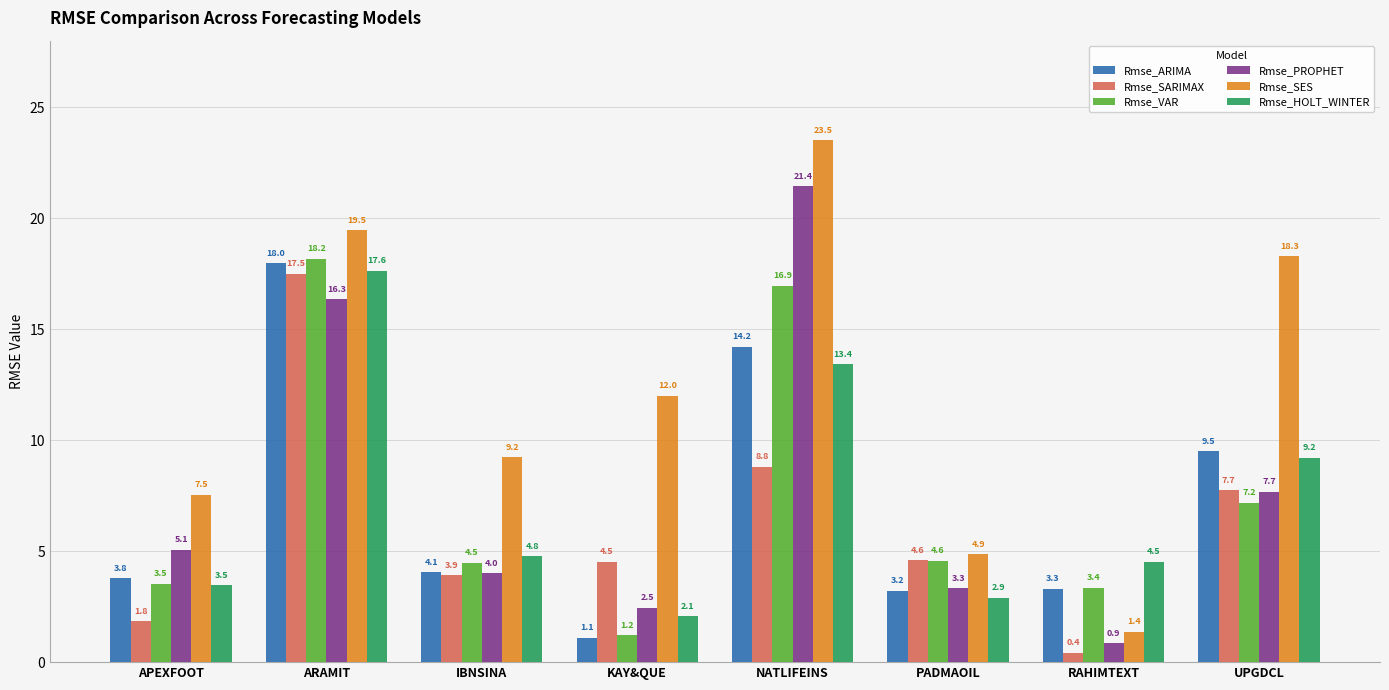

Reading right to left, transcribe all the data shown in this chart.

Rmse_ARIMA: 9.5	3.3	3.2	14.2	1.1	4.1	18.0	3.8
Rmse_SARIMAX: 7.7	0.4	4.6	8.8	4.5	3.9	17.5	1.8
Rmse_VAR: 7.2	3.4	4.6	16.9	1.2	4.5	18.2	3.5
Rmse_PROPHET: 7.7	0.9	3.3	21.4	2.5	4.0	16.3	5.1
Rmse_SES: 18.3	1.4	4.9	23.5	12.0	9.2	19.5	7.5
Rmse_HOLT_WINTER: 9.2	4.5	2.9	13.4	2.1	4.8	17.6	3.5